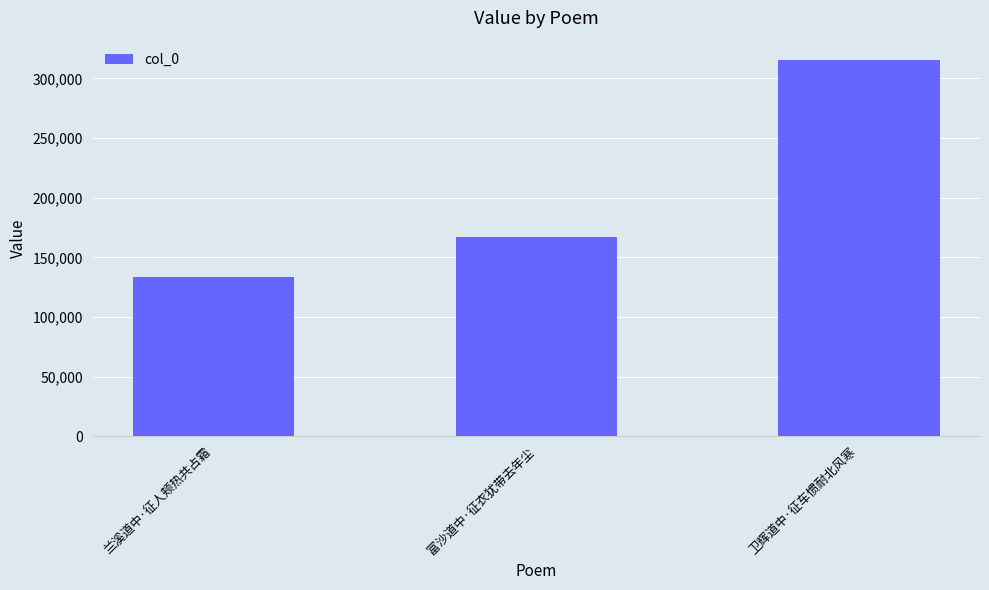

What is the greatest value displayed?

315834